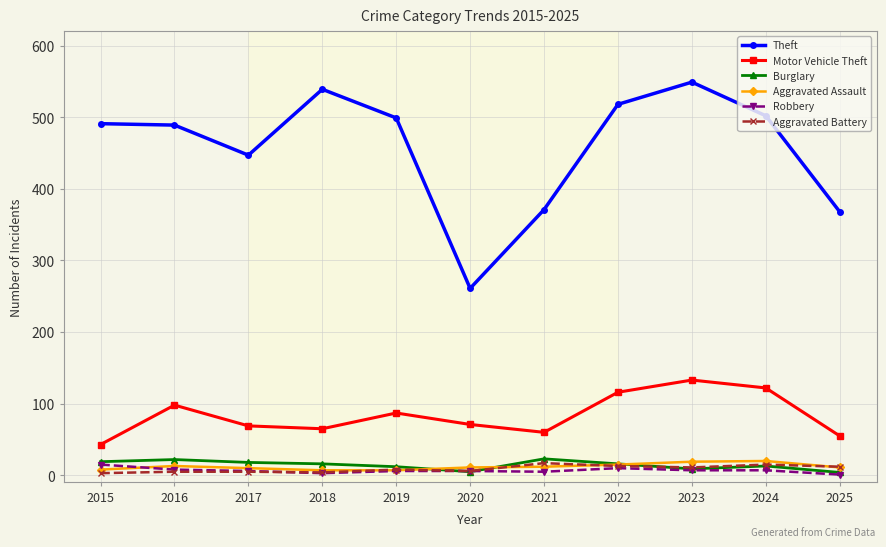

True or false: Motor Vehicle Theft has more than 0 points higher than both neighbors.

True